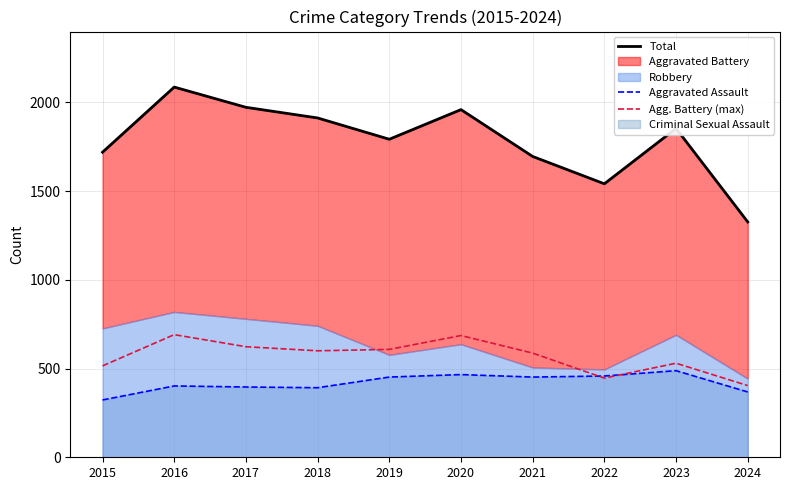

What is the difference between the Aggravated Assault values at 2021 and 2015?

129